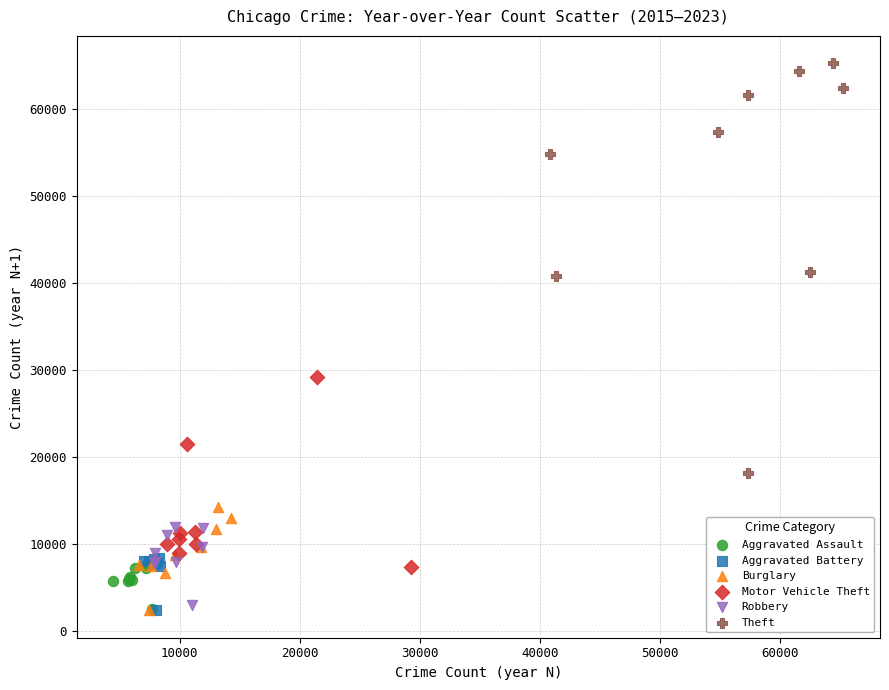

Which series has the largest Y range (max minus min)?

Theft